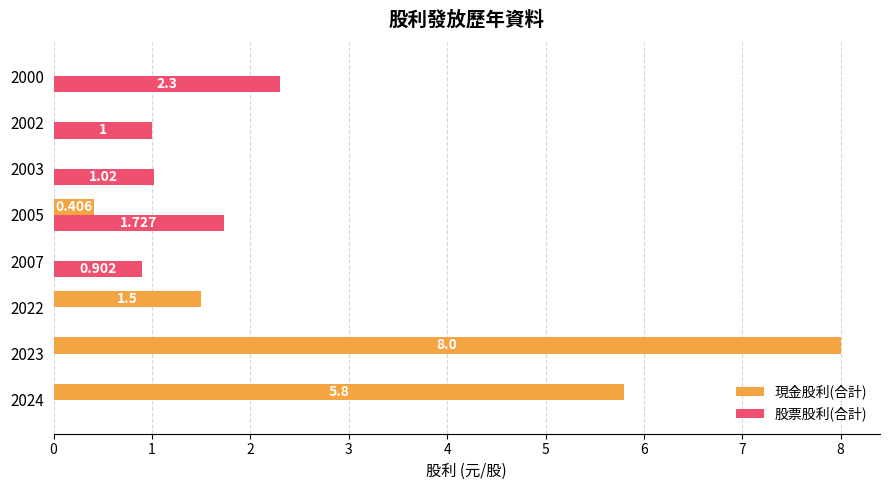

Which series changed the most between 2003 and 2000?

股票股利(合計)